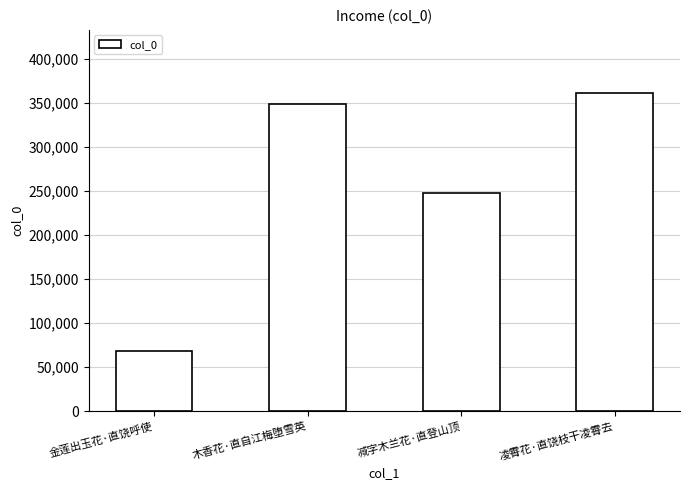

Reading left to right, list all the values displayed in this chart.

68269	349071	247070	360565